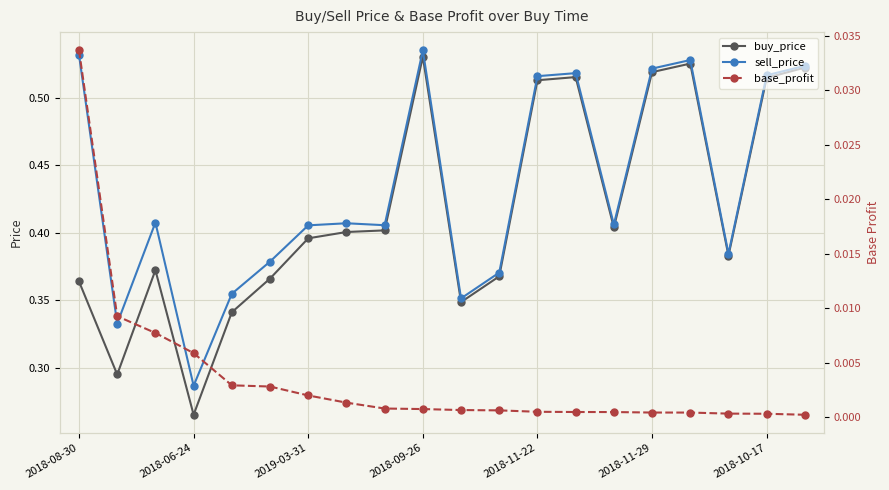

What is the sum of all sell_price values?

8.7